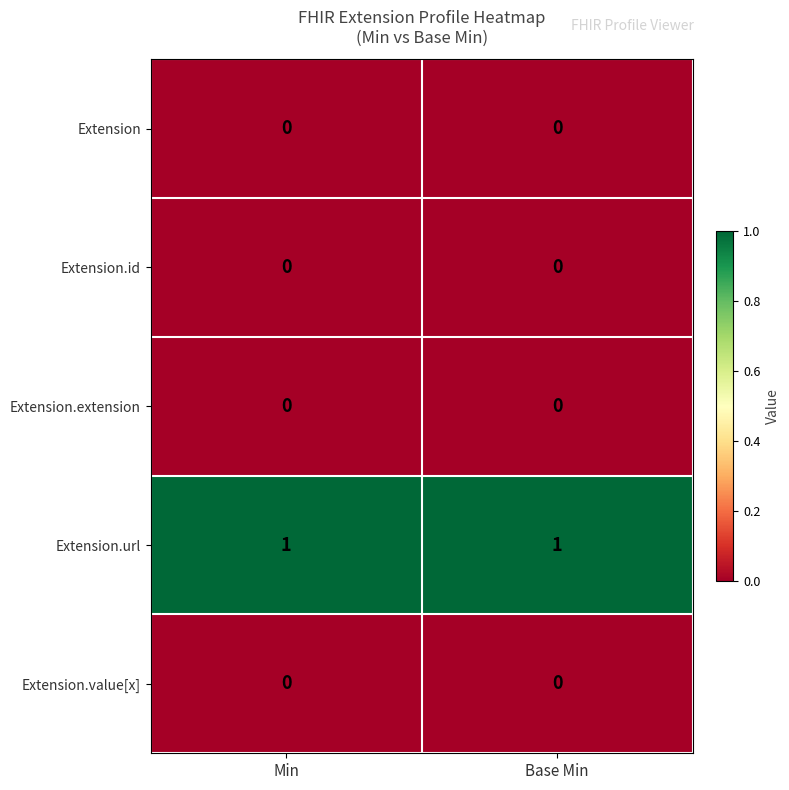

Which series has the largest total across all categories?

Extension.url